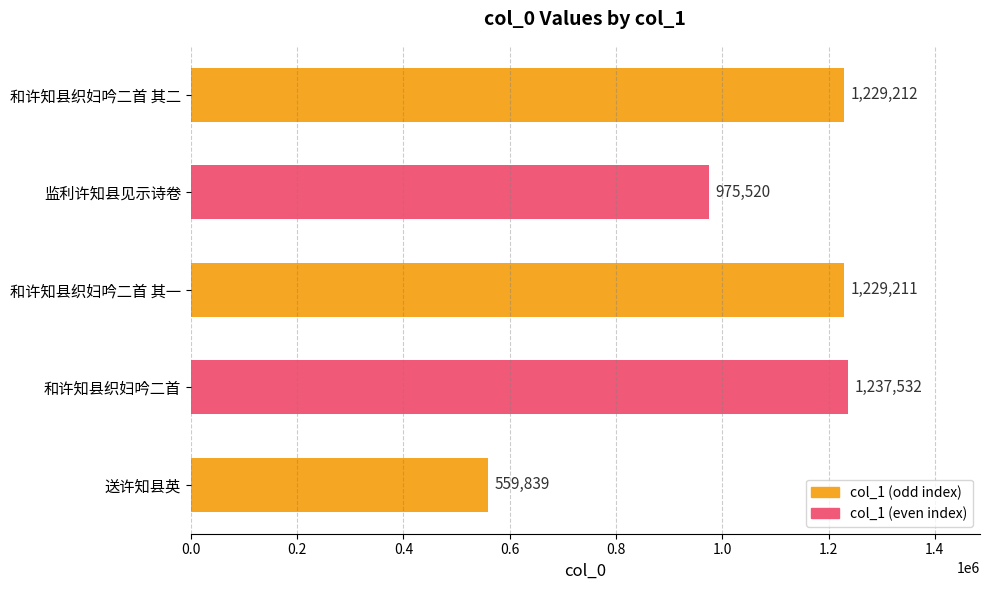

Reading bottom to top, transcribe all the data shown in this chart.

559839	1237532	1229211	975520	1229212